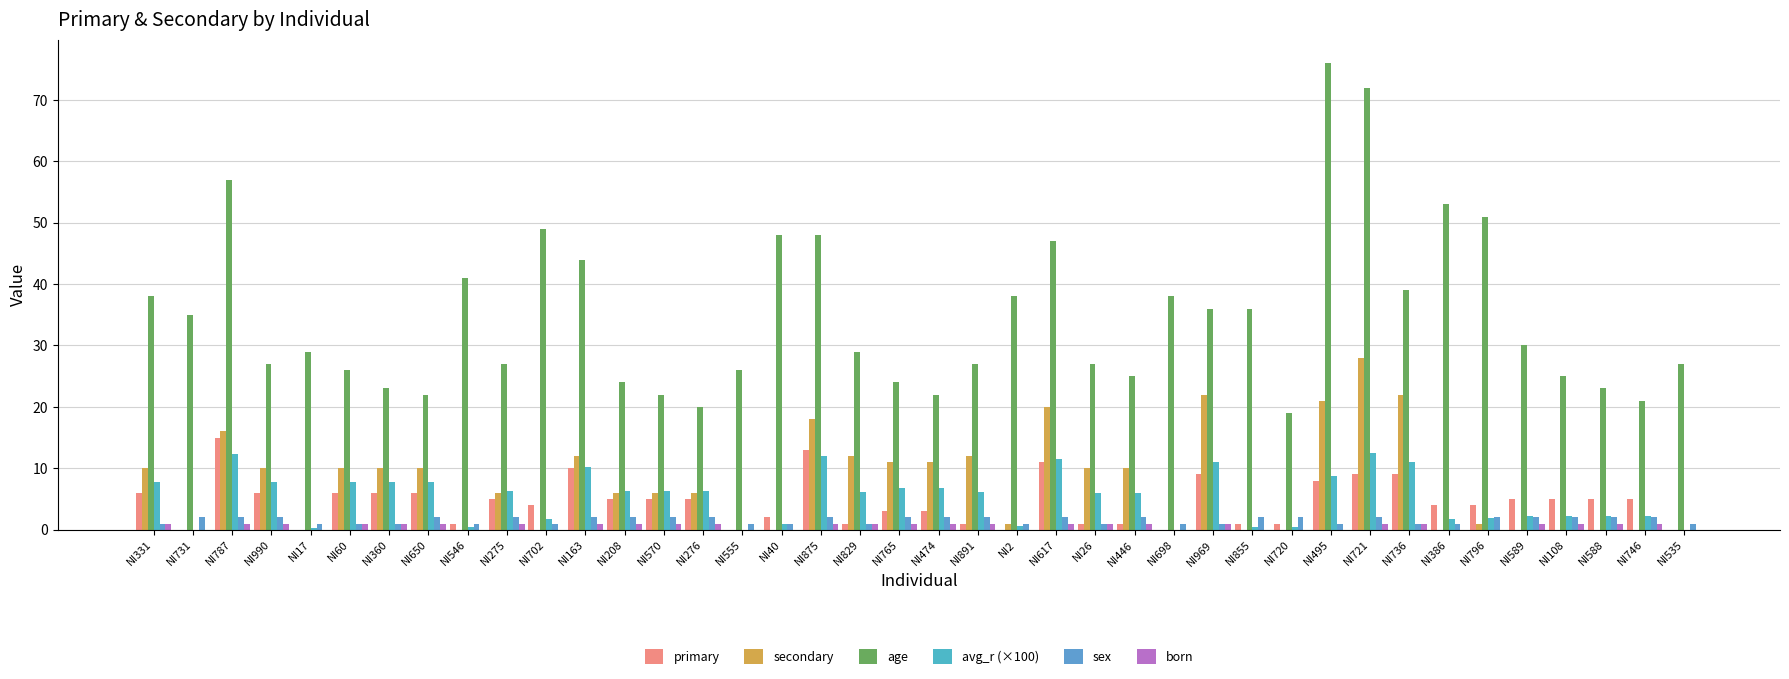

What position from the left is NI746?

39